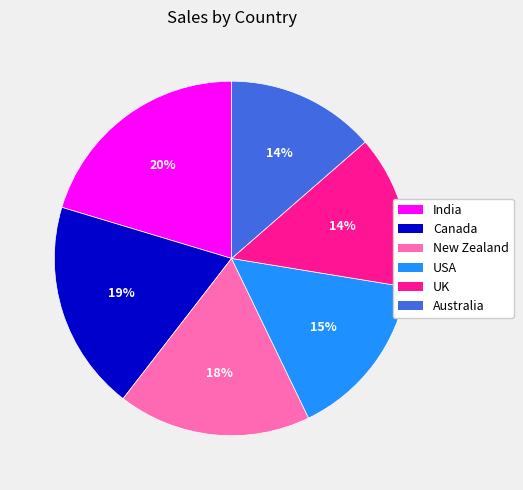

Combined, do Canada and USA account for over 50%?

No